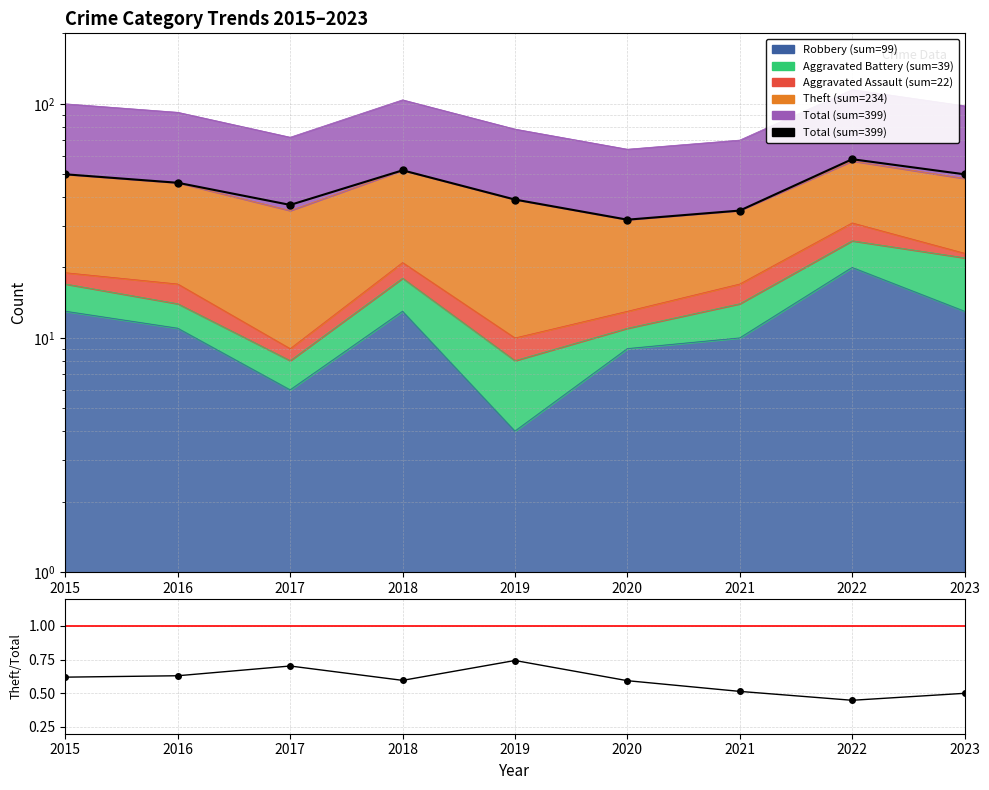

How many data points does each series have?

9